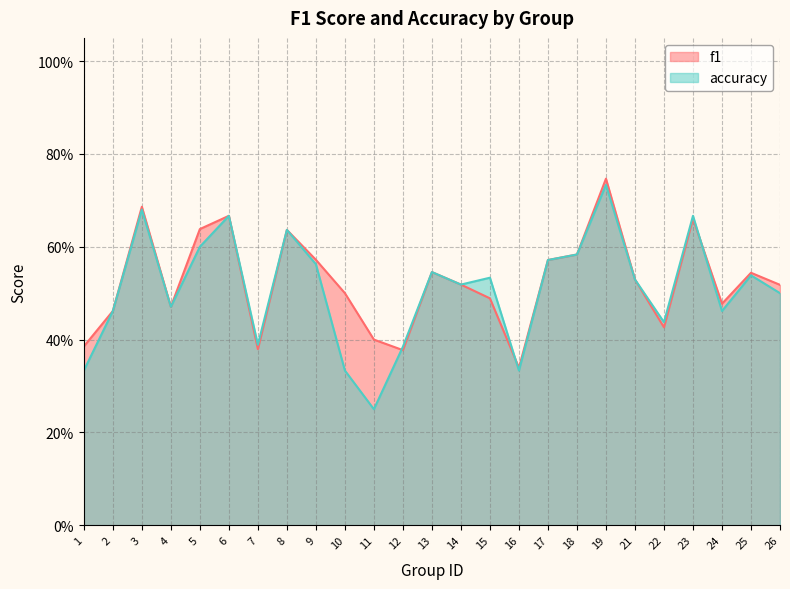

Count the f1 values in the range 0 to 1.

25